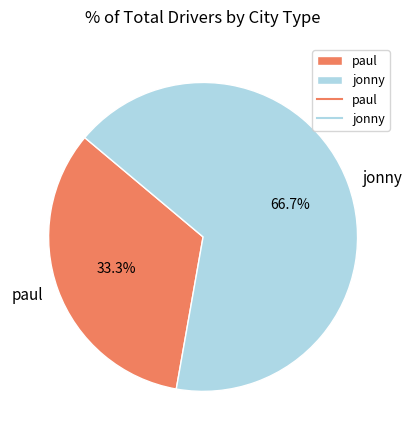

To the nearest percent, what is the difference between the largest and smallest slice percentages?

33%